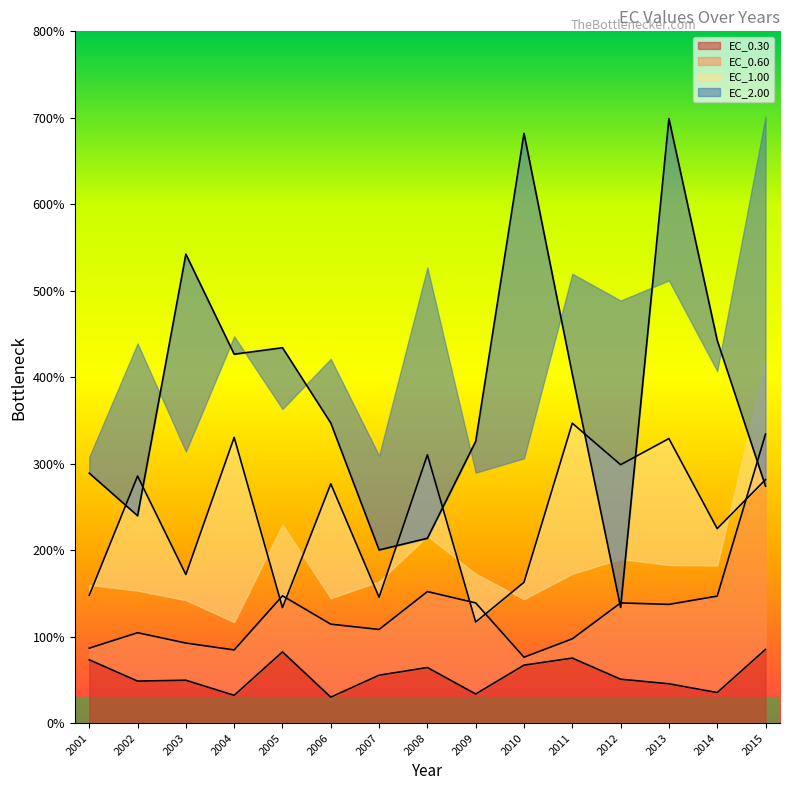

Which category has the highest value in the EC_2.00 series?

2013